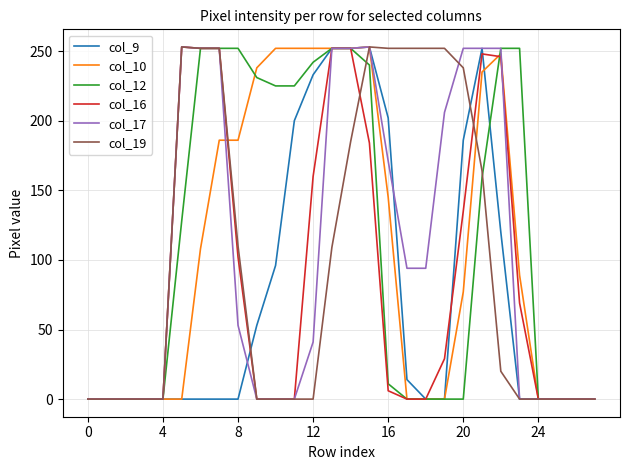

The col_17 series shows 418 at 20. True or false?

False